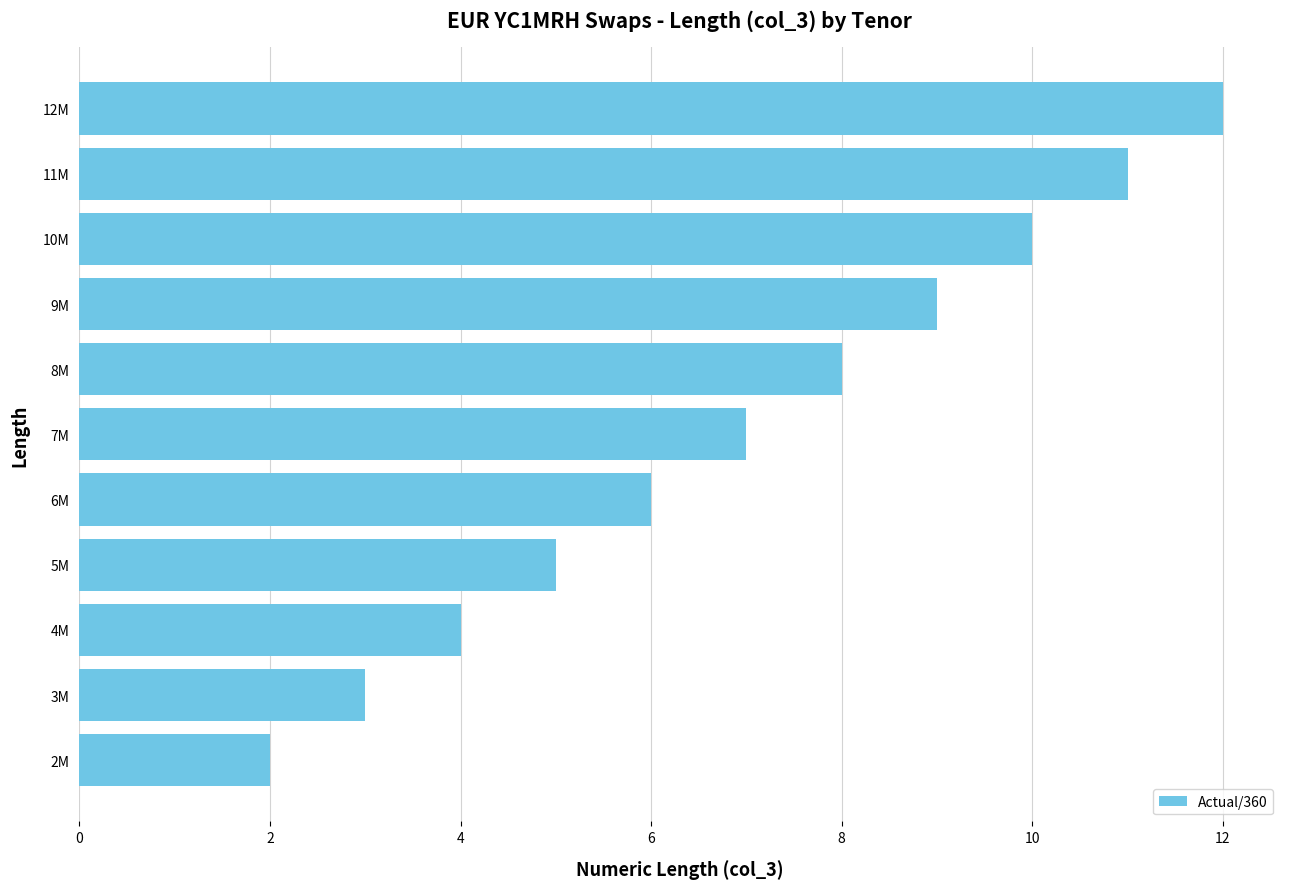

List the labels in order of value, largest first.

12M, 11M, 10M, 9M, 8M, 7M, 6M, 5M, 4M, 3M, 2M